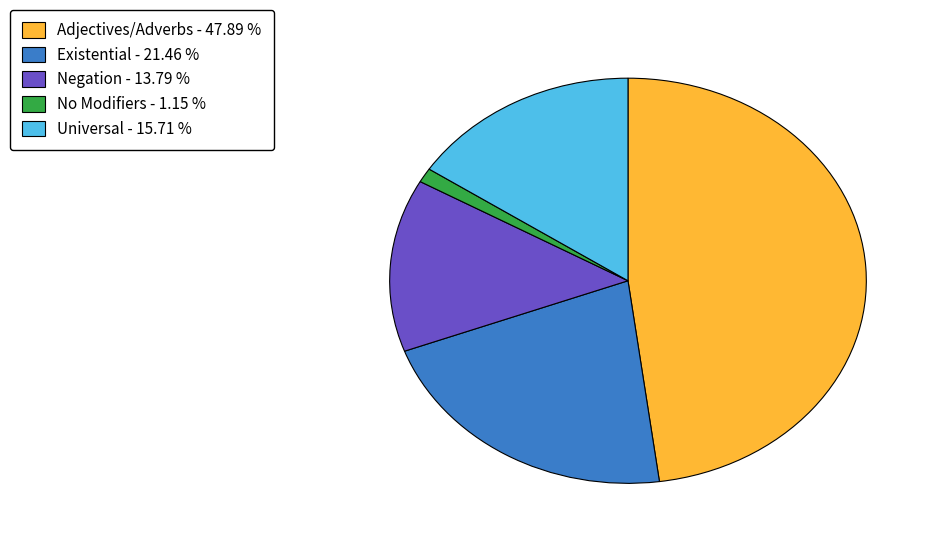

Which has a higher value, No Modifiers or Existential?

Existential